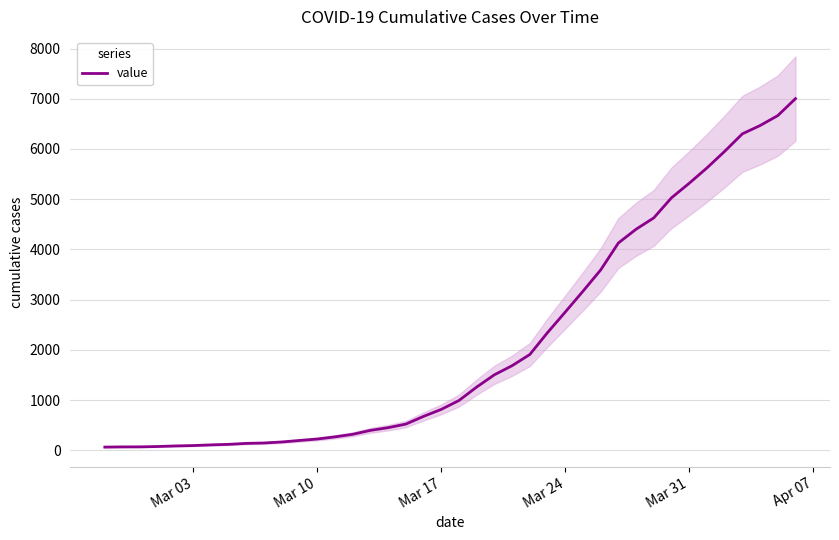

What is the sum of all values?

85719